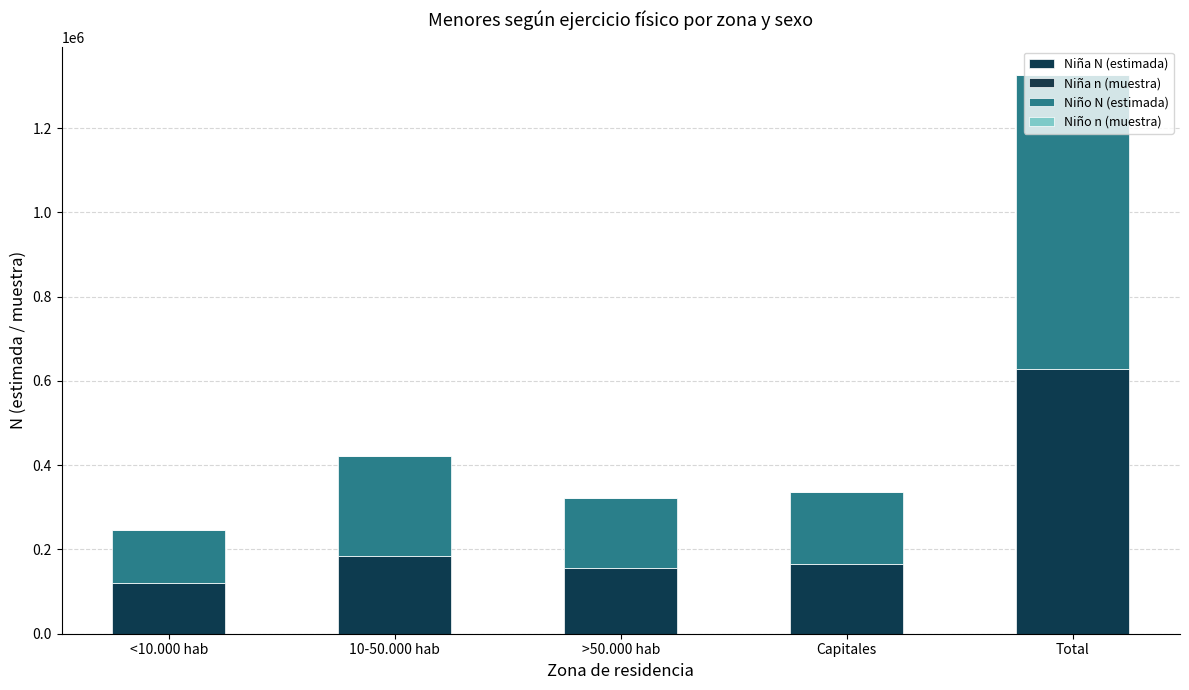

Are the bars horizontal?

No